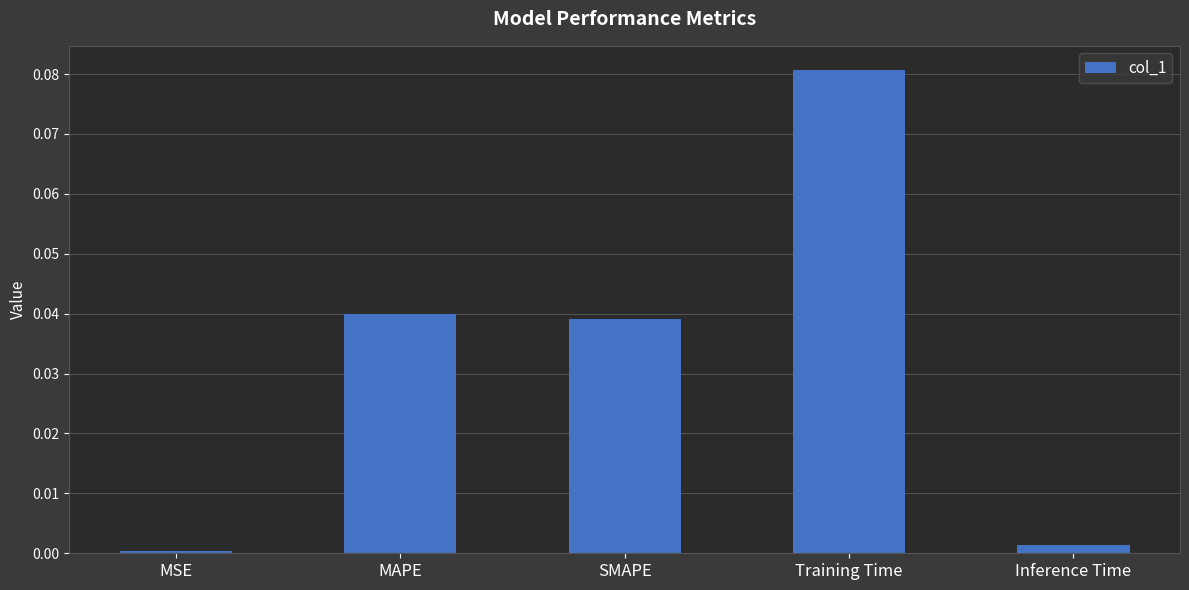

The chart shows a value of 0.0 at MSE. True or false?

True